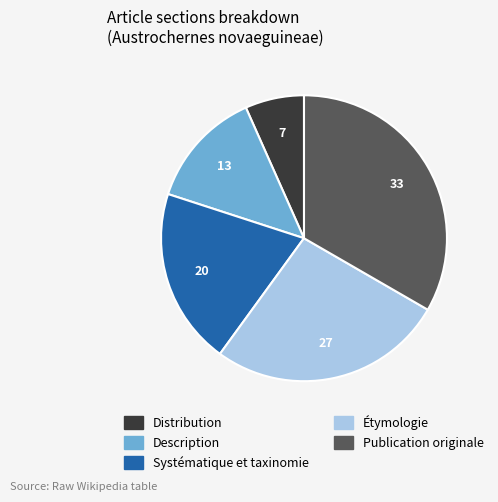

How many slices are in this pie chart?

5